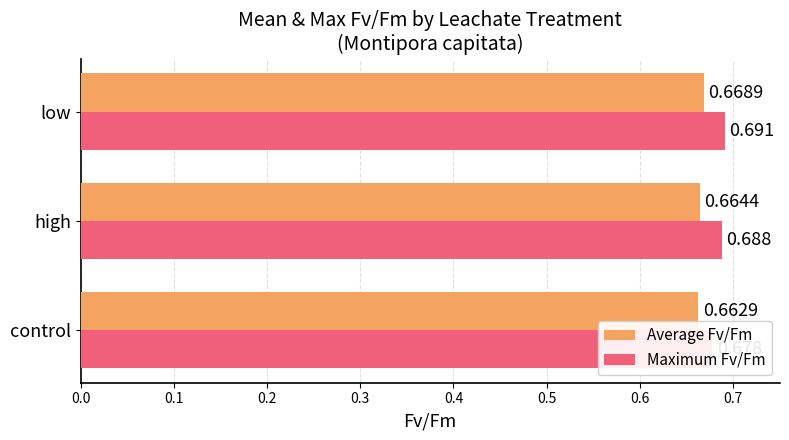

Is it true that Average Fv/Fm equals 0.9 at control?

False